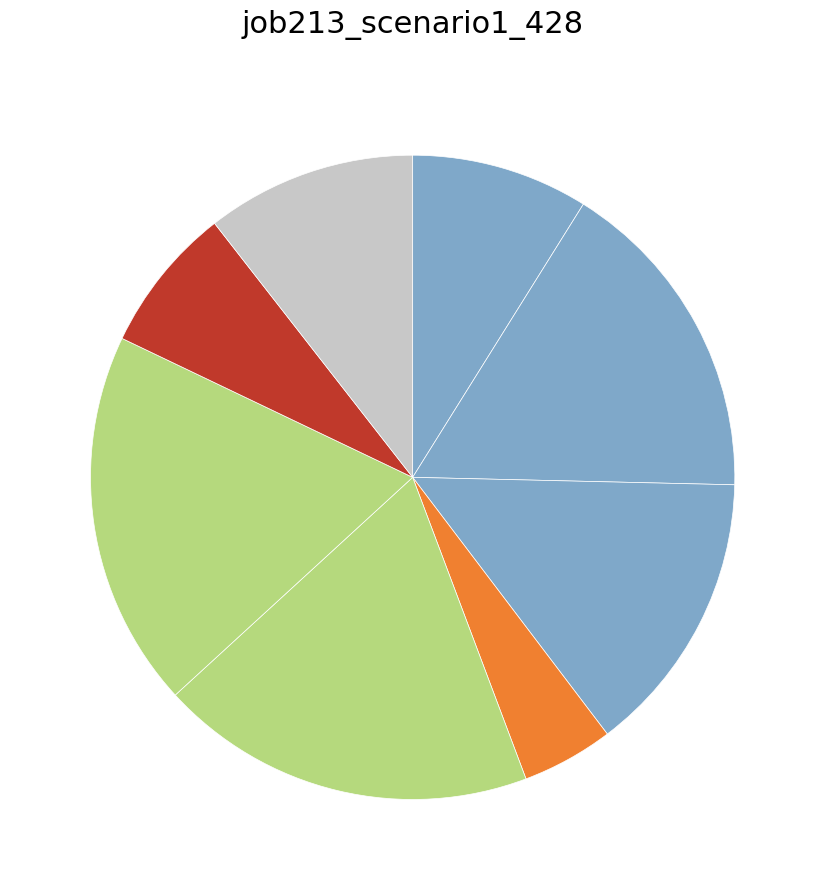

How many slices are in this pie chart?

8